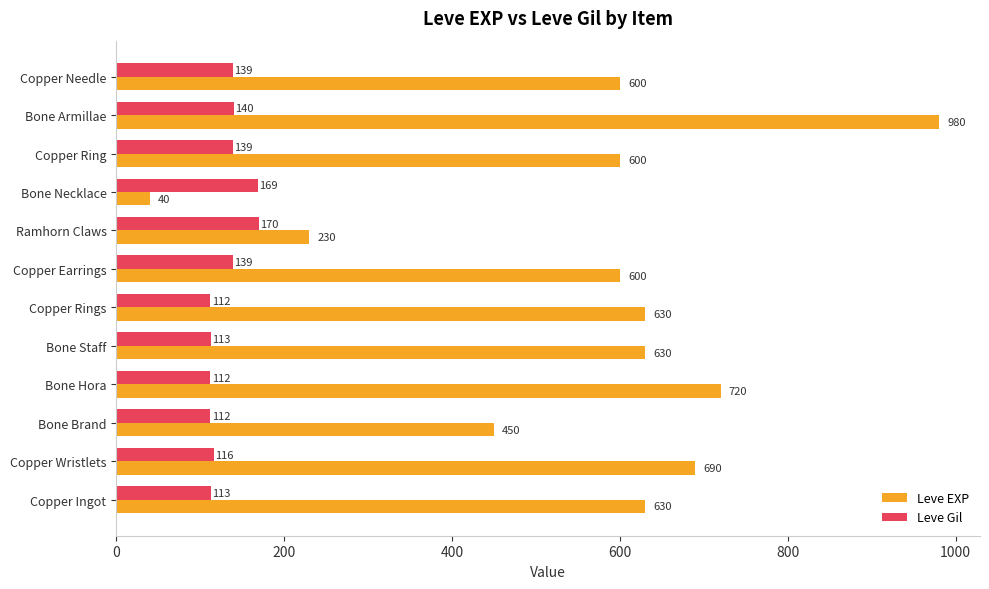

Between Copper Ingot and Copper Wristlets, which series saw the biggest shift?

Leve EXP